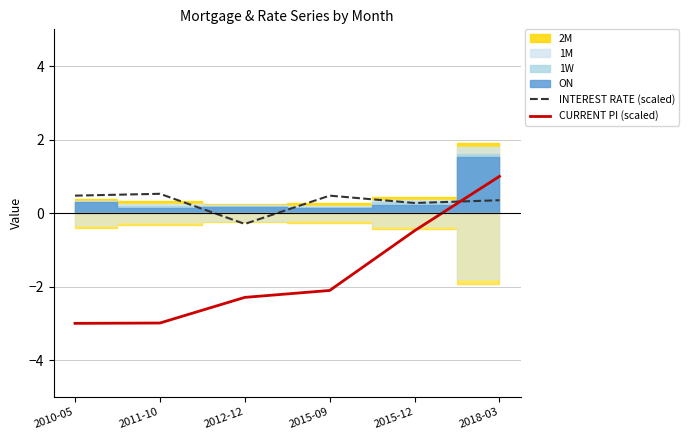

True or false: INTEREST RATE (scaled) has a value of 0.5 at 2011-10.

True